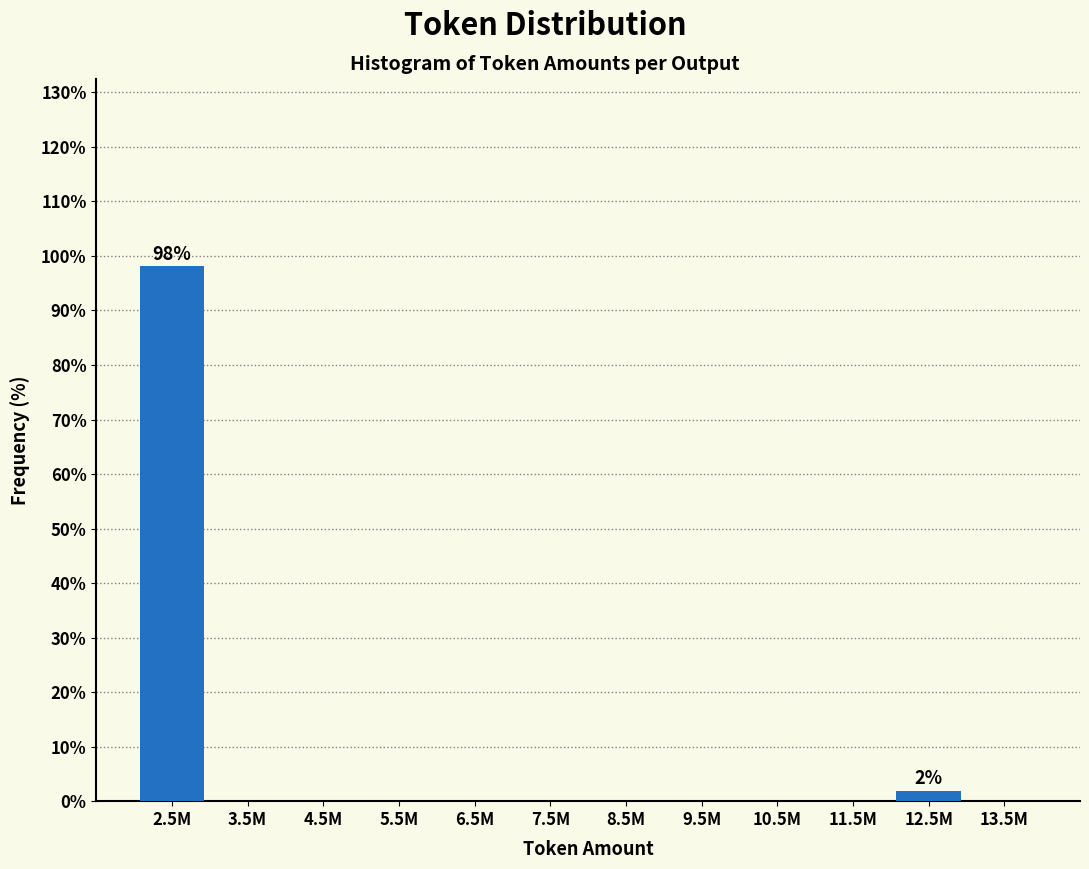

Reading right to left, list all the values displayed in this chart.

13.5M=0.0	12.5M=1.9	11.5M=0.0	10.5M=0.0	9.5M=0.0	8.5M=0.0	7.5M=0.0	6.5M=0.0	5.5M=0.0	4.5M=0.0	3.5M=0.0	2.5M=98.1